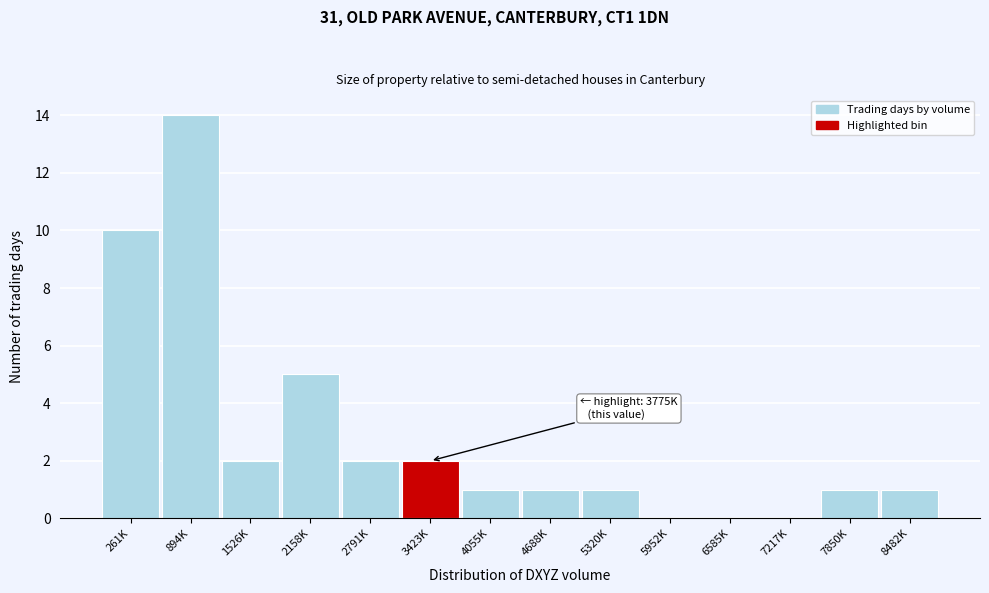

Reading left to right, list all the values displayed in this chart.

261K=10	894K=14	1526K=2	2158K=5	2791K=2	3423K=2	4055K=1	4688K=1	5320K=1	5952K=0	6585K=0	7217K=0	7850K=1	8482K=1